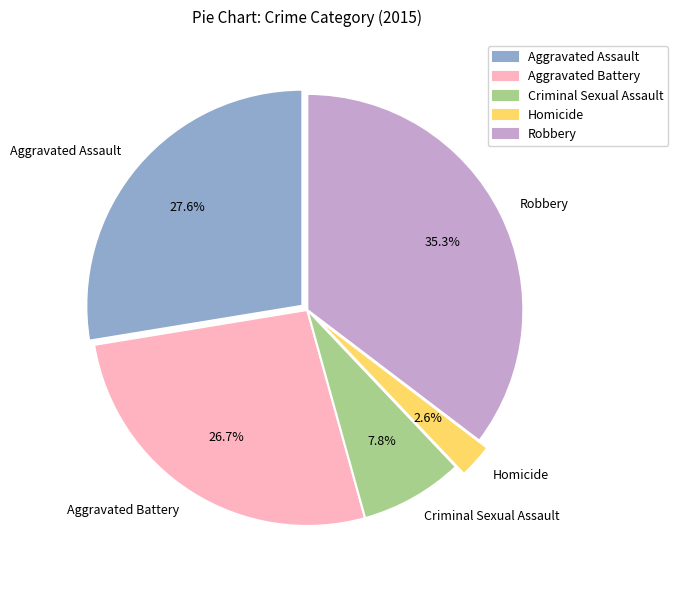

What is the smallest slice in the pie chart?

Homicide